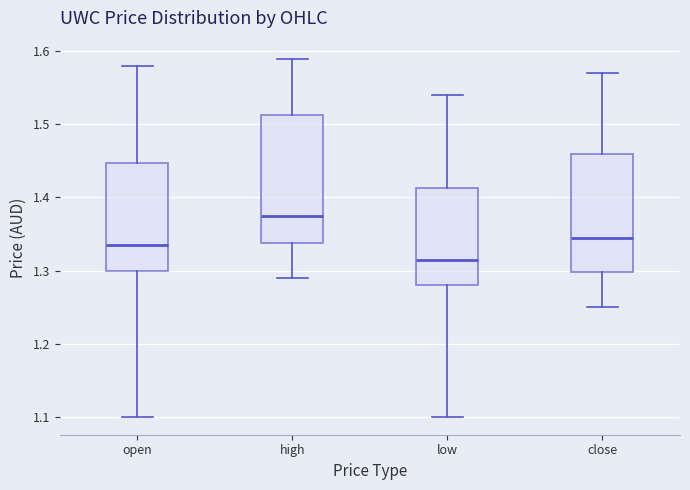

Where does the lower whisker of the box for low end on the y-axis? The values are not printed on the chart, so give them approximately, as read against the axis.

1.10